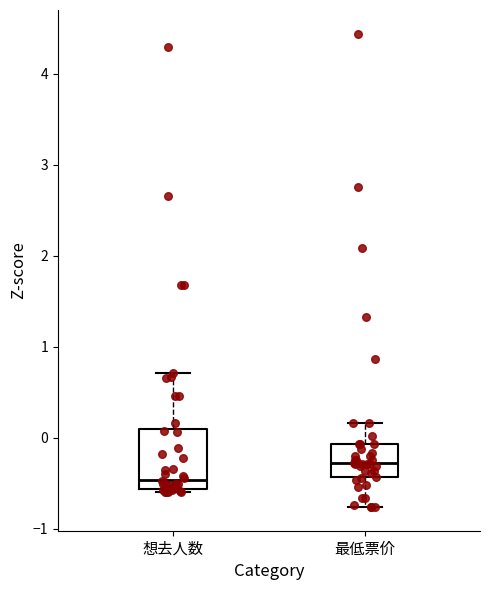

Reading left to right, transcribe this box plot: for each box, give where its median line is, the range the box spans, and where its two whiskers end, as read against the y-axis. The values are not printed on the chart, so give them approximately, as read against the axis.

想去人数: median -0.5, box -0.6 to 0.1, whiskers -0.6 to 0.7
最低票价: median -0.3, box -0.4 to -0.1, whiskers -0.8 to 0.2